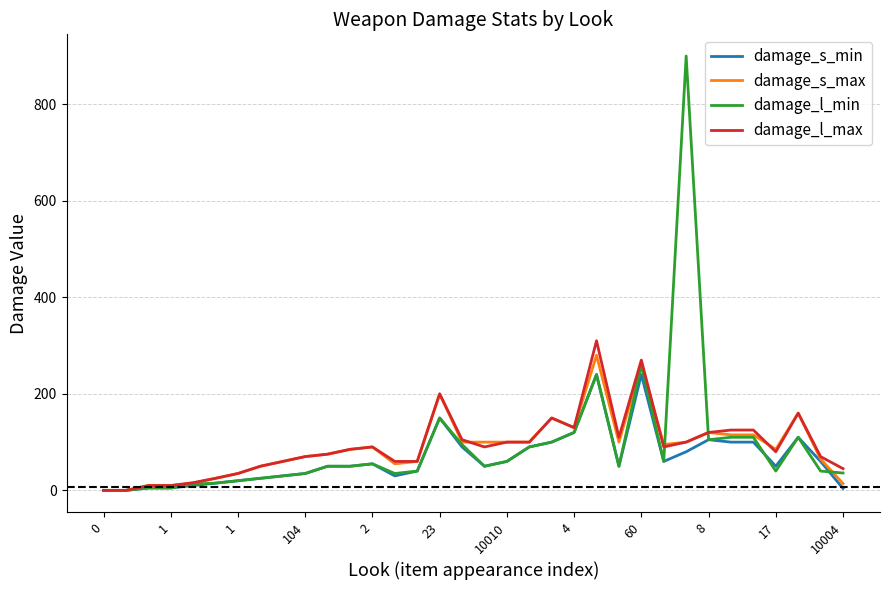

What is the difference between the second highest and second lowest values in the damage_l_max series?

270